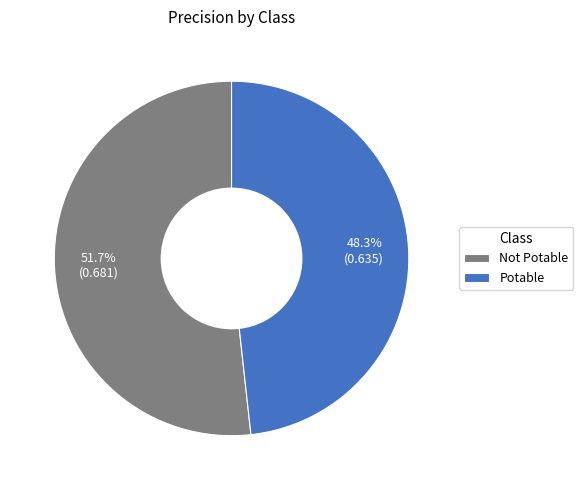

Which slice is the largest?

Not Potable